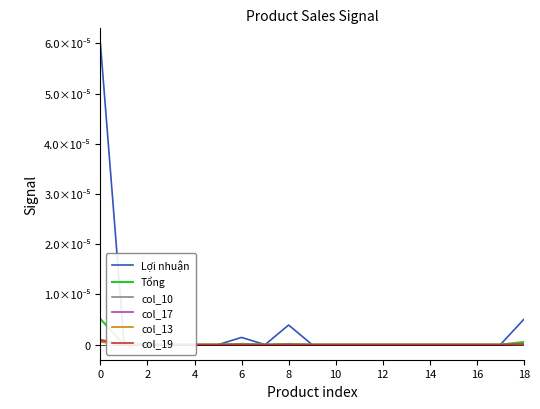

Which series has the widest spread of values?

Lợi nhuận